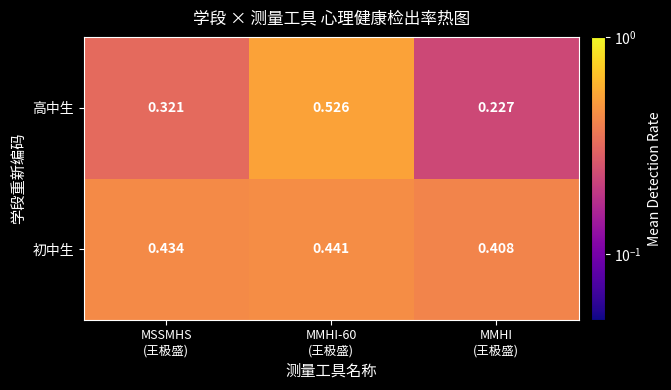

Which series has the largest total across all categories?

初中生